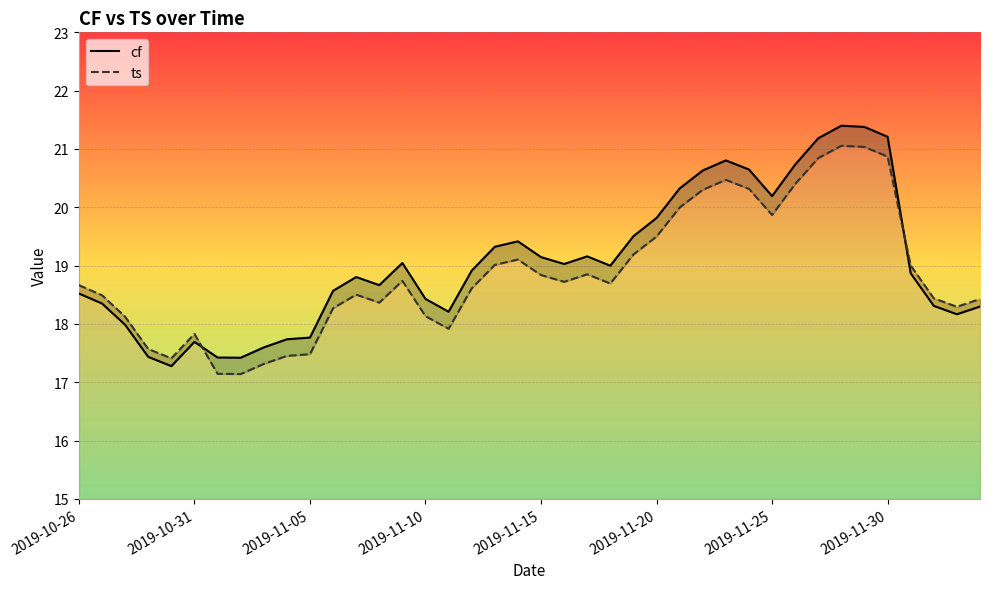

Reading left to right, what are all the values shown in this chart?

cf: 18.5	18.3	18.0	17.4	17.3	17.7	17.4	17.4	17.6	17.7	17.8	18.6	18.8	18.7	19.0	18.4	18.2	18.9	19.3	19.4	19.1	19.0	19.2	19.0	19.5	19.8	20.3	20.6	20.8	20.6	20.2	20.7	21.2	21.4	21.4	21.2	18.9	18.3	18.2	18.3
ts: 18.7	18.5	18.1	17.6	17.4	17.8	17.1	17.1	17.3	17.5	17.5	18.3	18.5	18.4	18.7	18.1	17.9	18.6	19.0	19.1	18.8	18.7	18.9	18.7	19.2	19.5	20.0	20.3	20.5	20.3	19.9	20.4	20.8	21.1	21.0	20.9	19.0	18.4	18.3	18.4